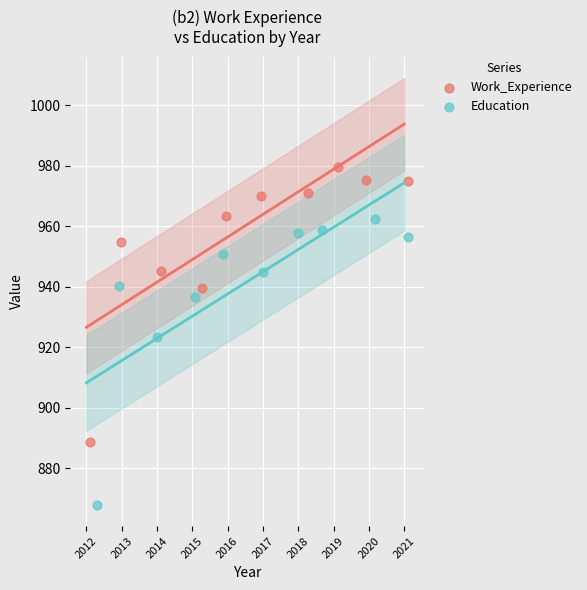

Which series contains the lowest Y value?

Education